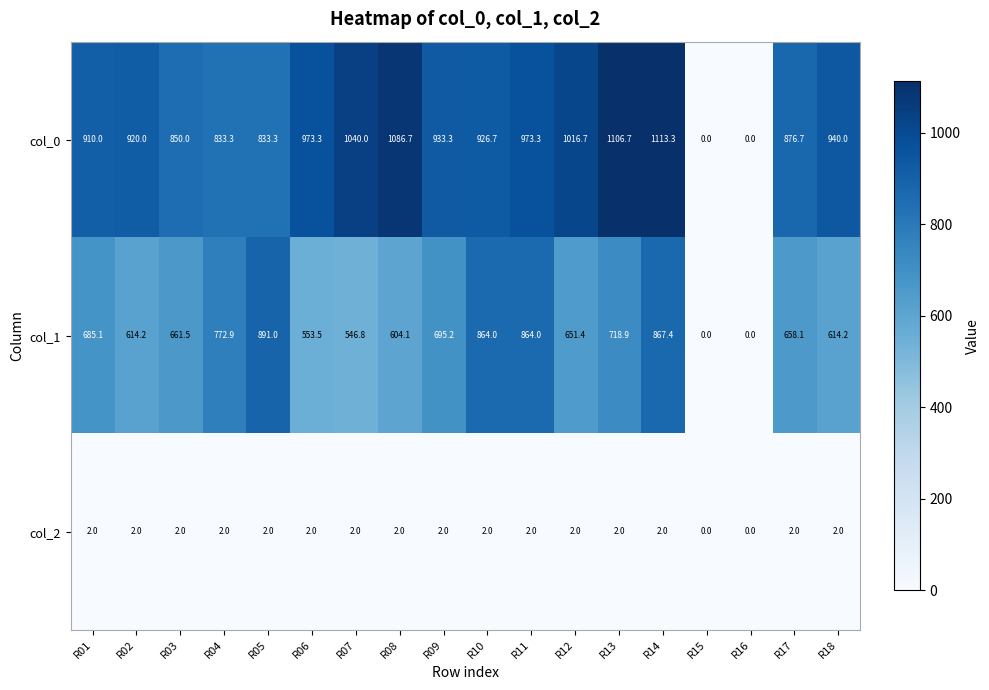

How many series are shown in this chart?

3